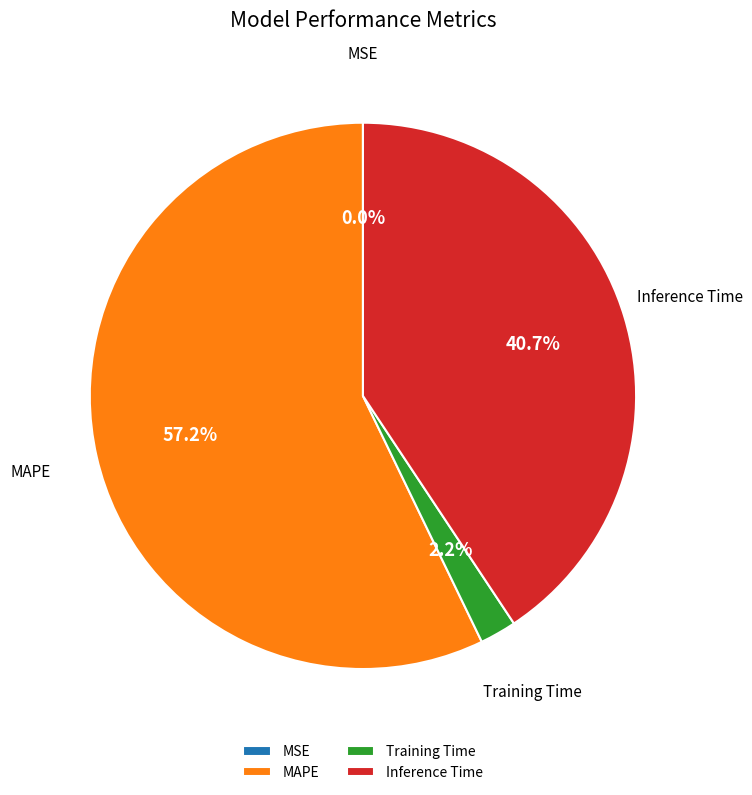

To the nearest percent, what is the average slice percentage?

25%